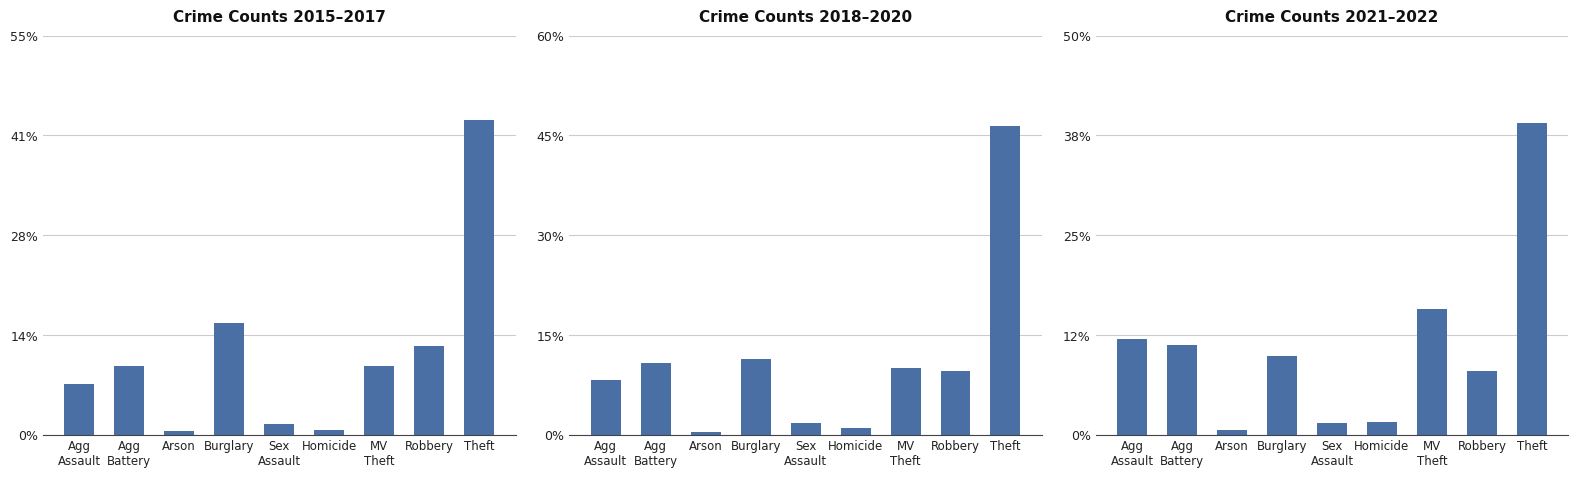

What is the label of the 8th bar from the left?

Robbery